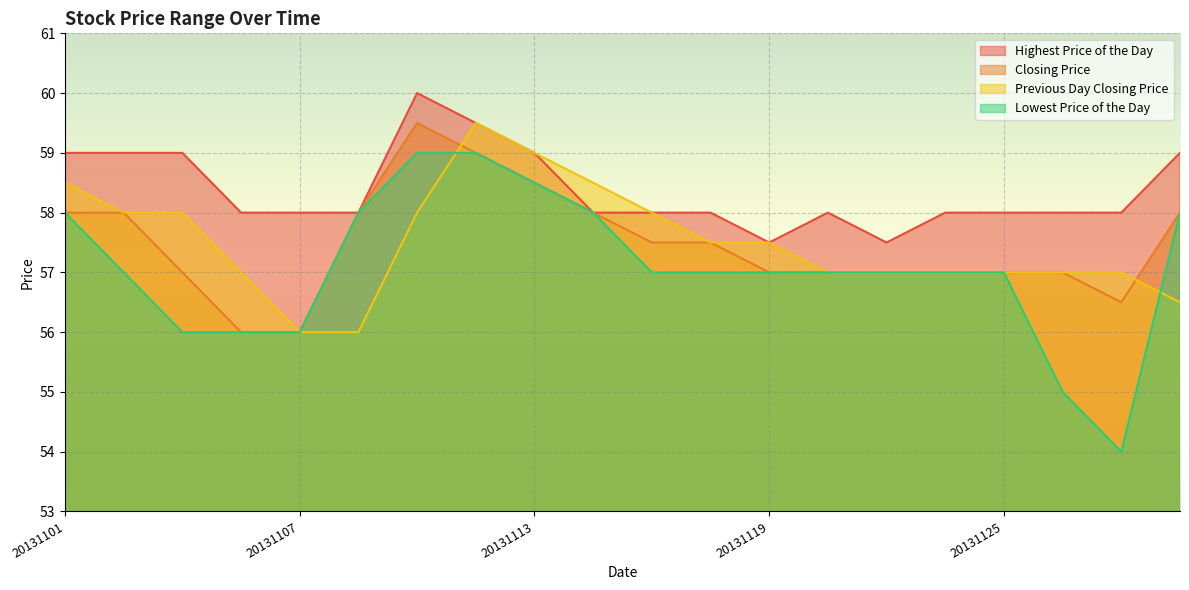

How many lines are shown in the chart?

4